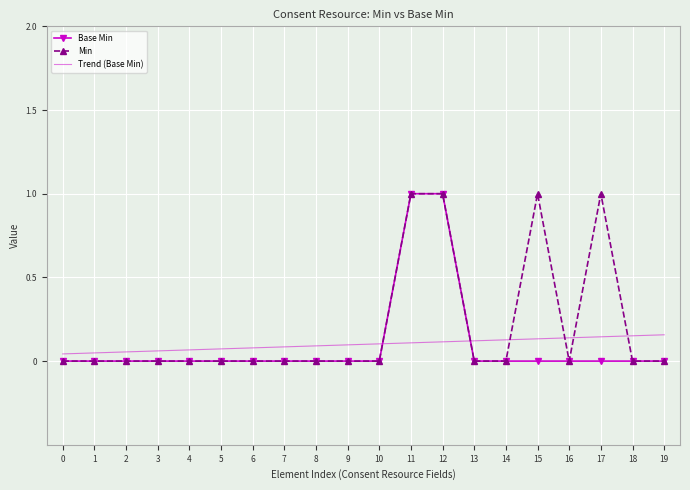

What is the difference between the second highest and minimum values in the Min series?

1.0